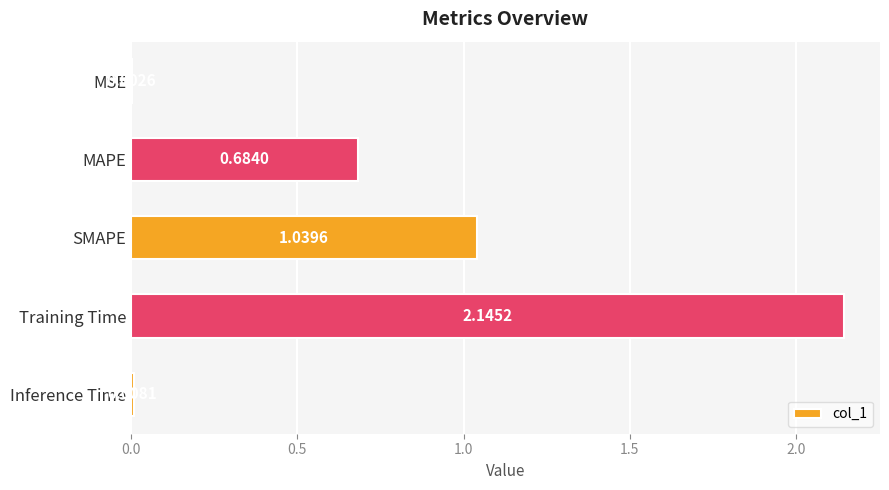

Where is the data nearest to the value 1?

SMAPE